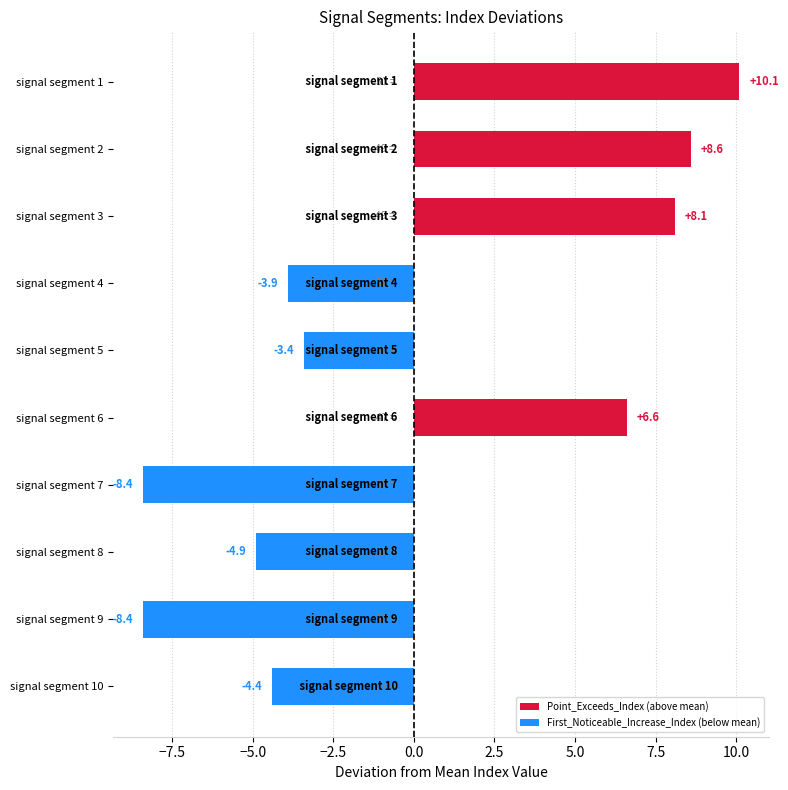

Are the bars horizontal?

Yes